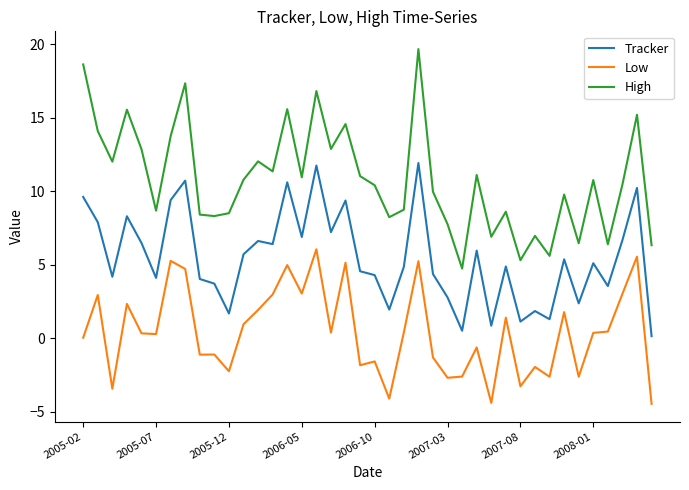

What is the difference between the maximum and minimum values in the Tracker series?

11.8